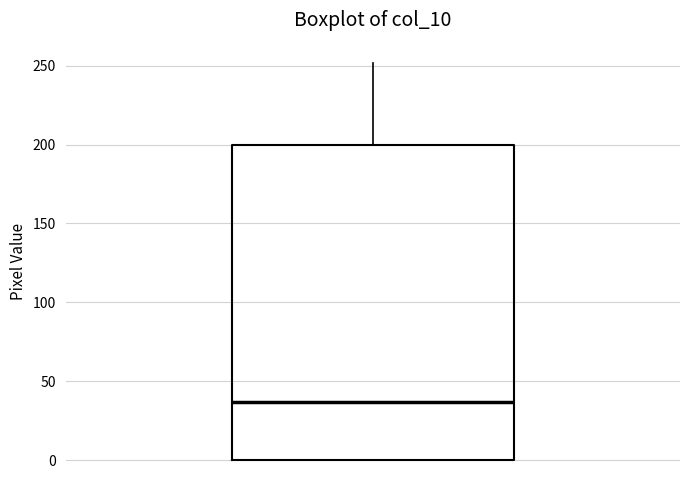

Where does the upper whisker of the box end on the y-axis? The values are not printed on the chart, so give them approximately, as read against the axis.

250